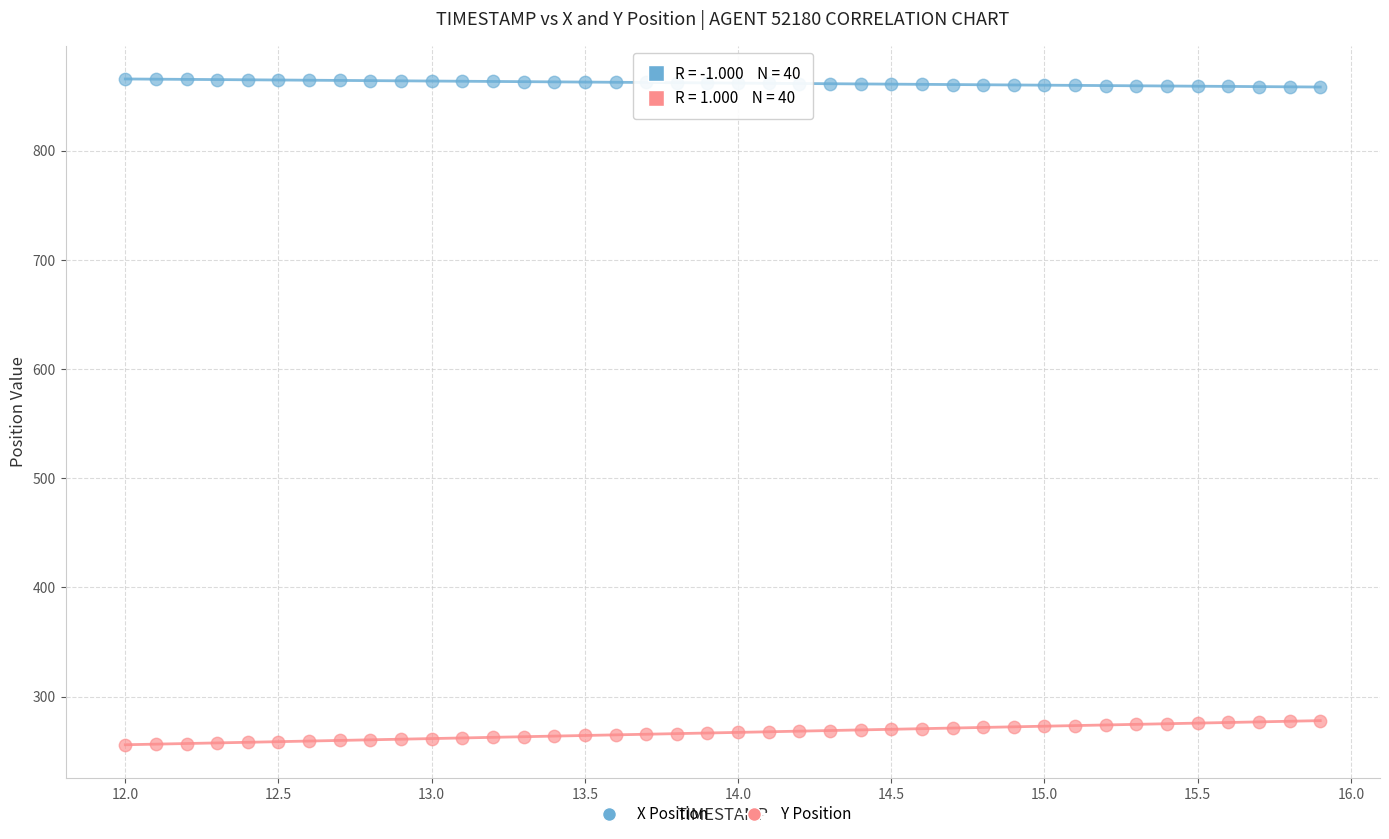

Across all data points, what is the range of Y values (max minus min)?

609.7